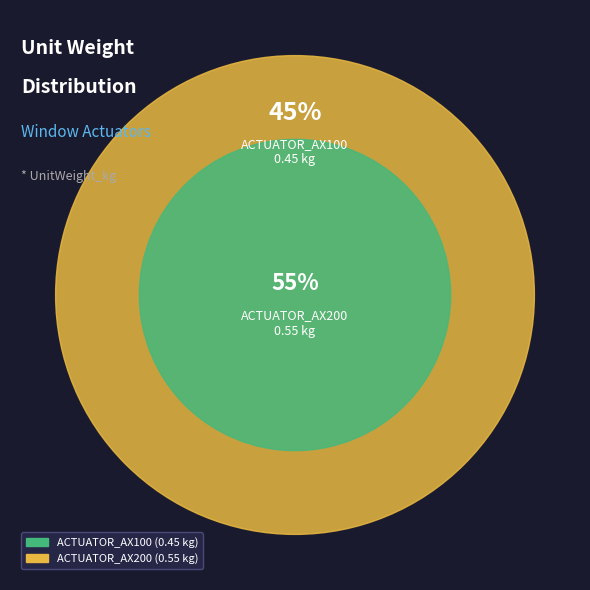

True or false: ACTUATOR_AX100 accounts for 45% of the total.

True